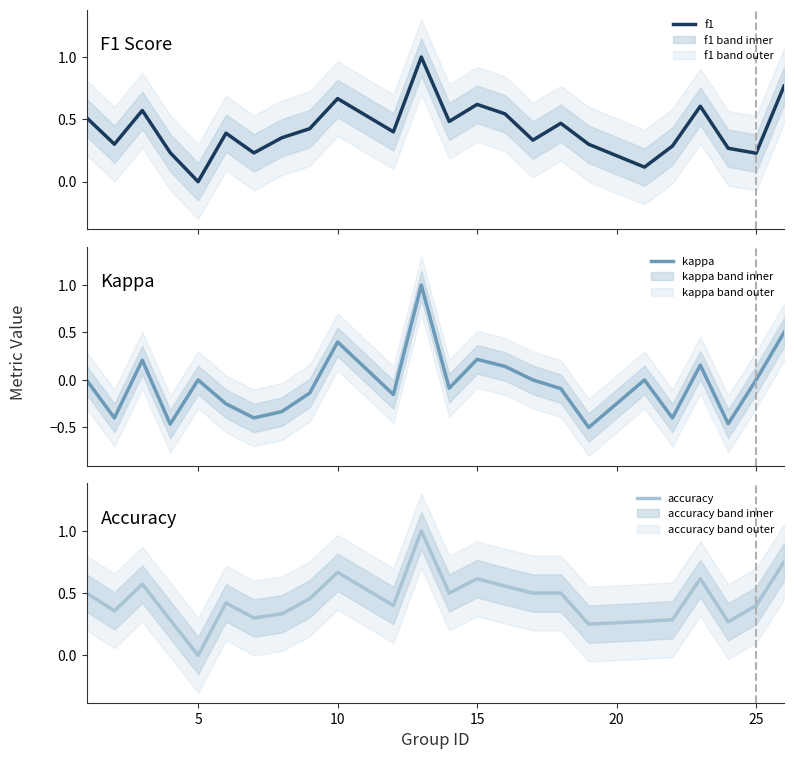

What is the maximum value for f1?

1.0